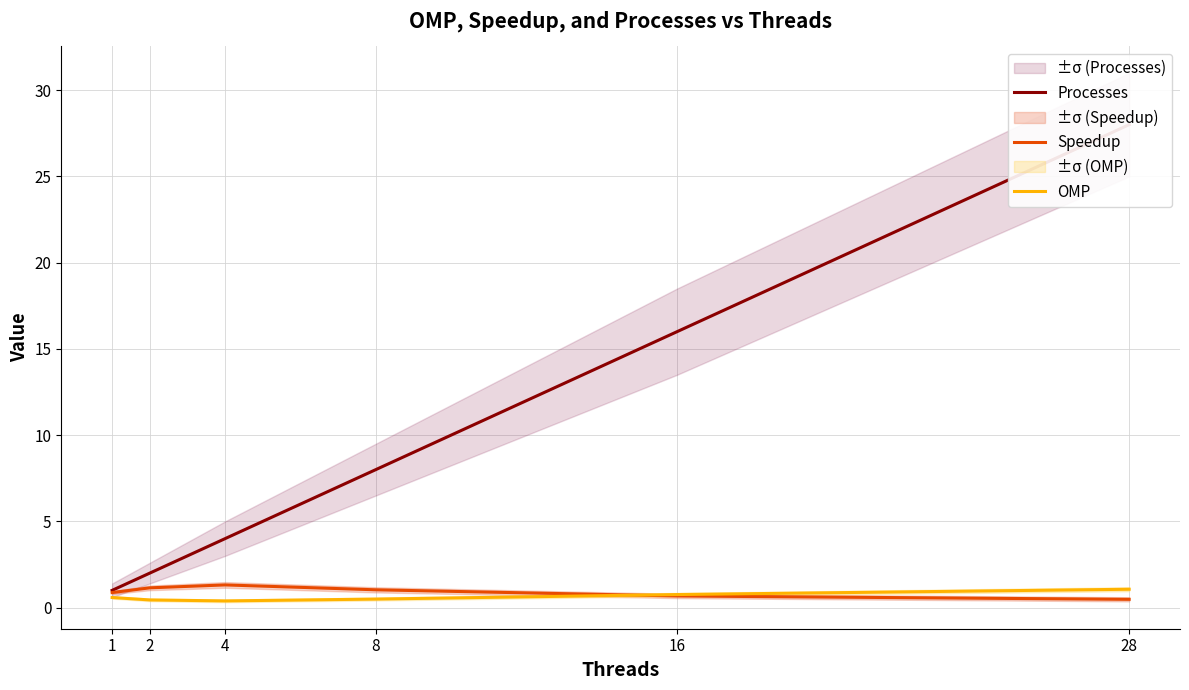

What is the value of the Processes point at the 4th from the left?

8.0